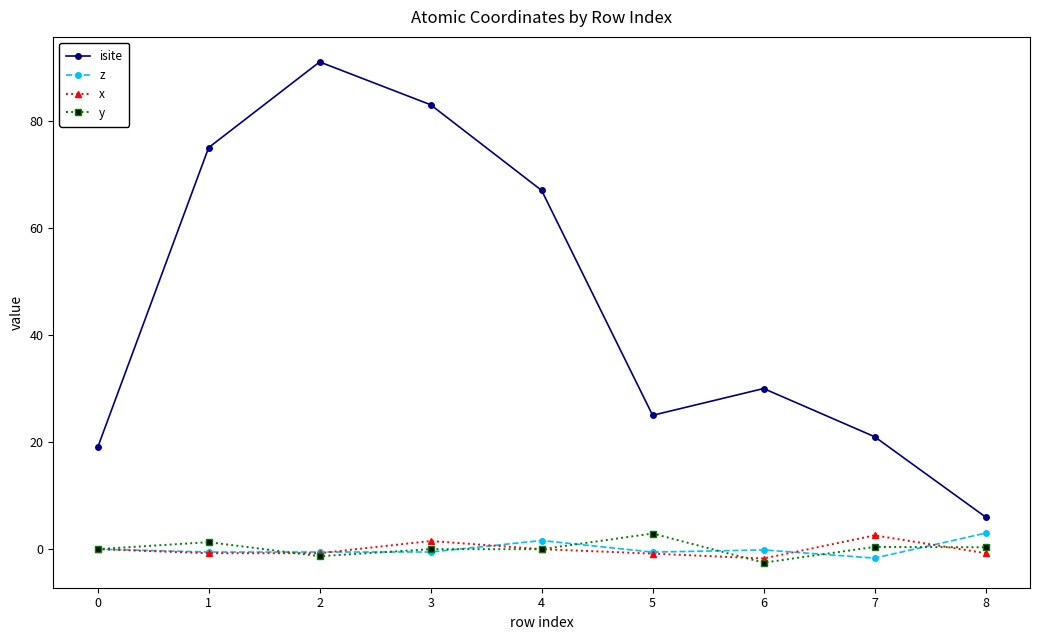

True or false: isite and y intersect in this chart.

False